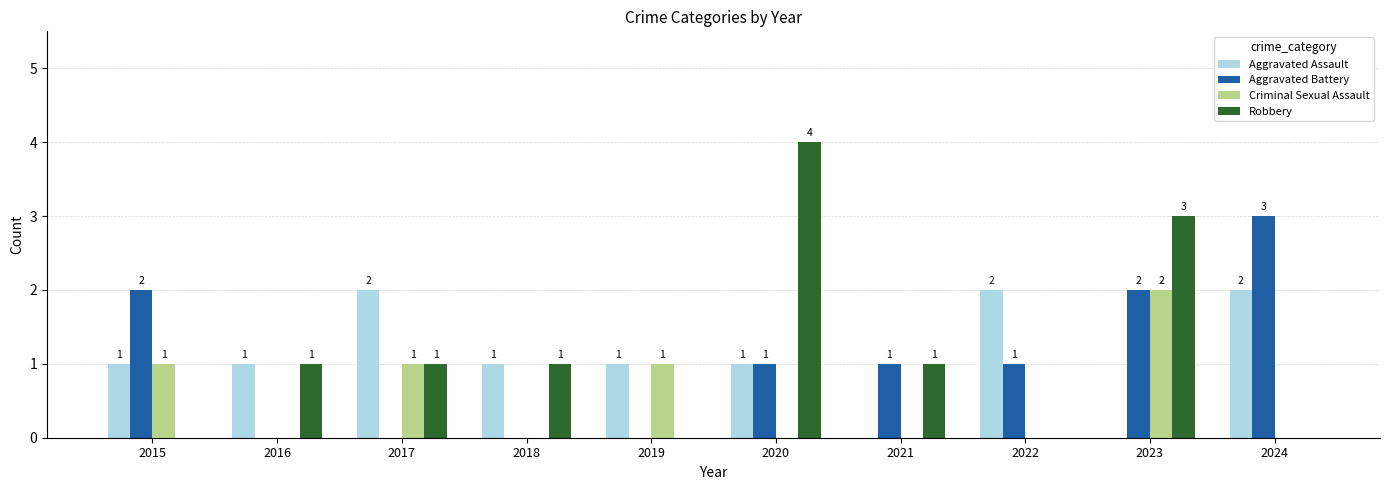

How many groups of bars are there?

10